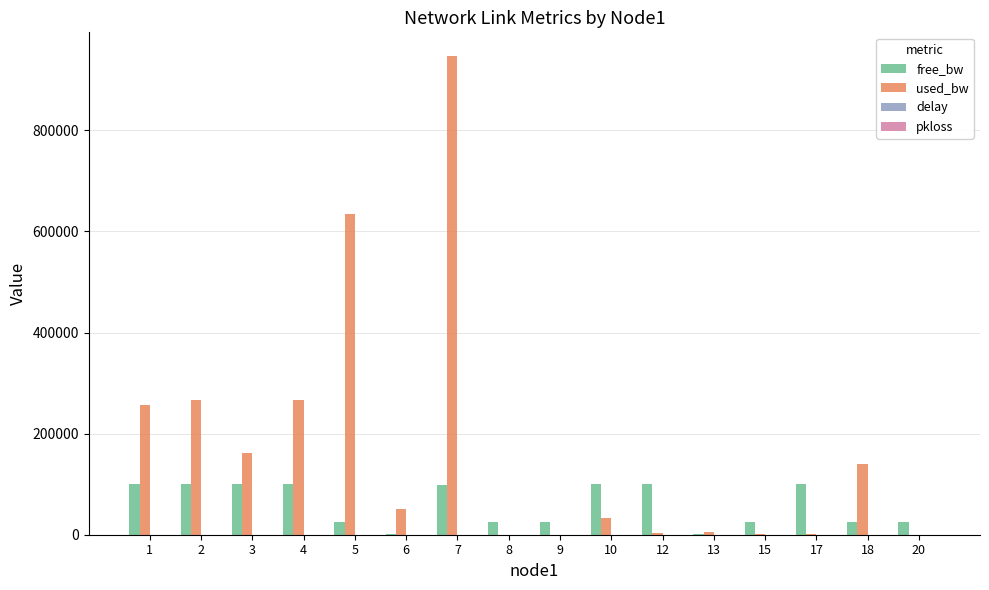

Which series has the largest total across all categories?

used_bw